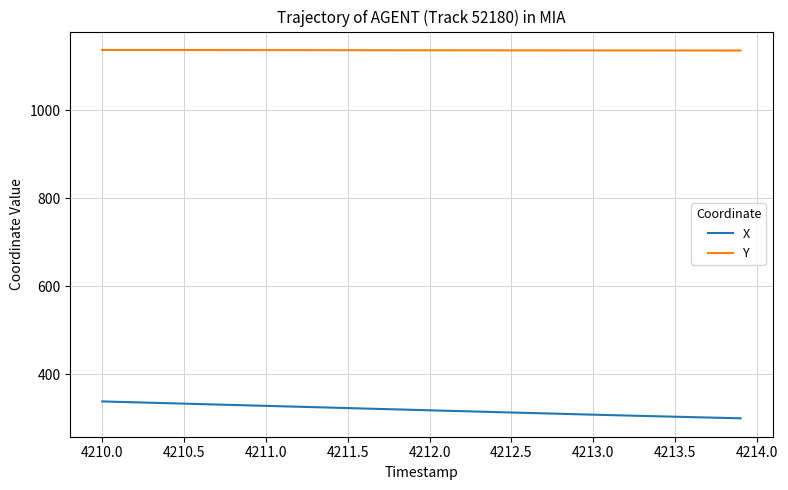

What is the difference between the maximum and minimum values in the Y series?

1.3